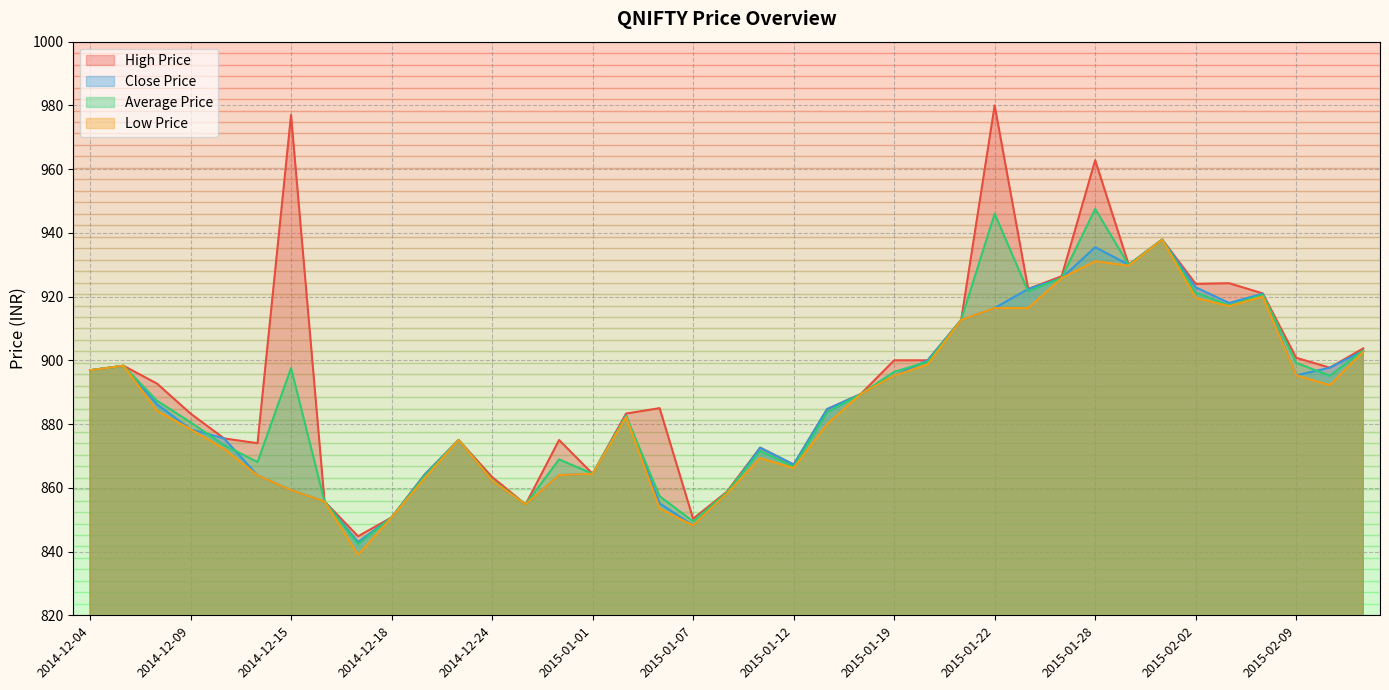

Rank the series at 2015-01-29 from highest to lowest value.

High Price, Close Price, Average Price, Low Price